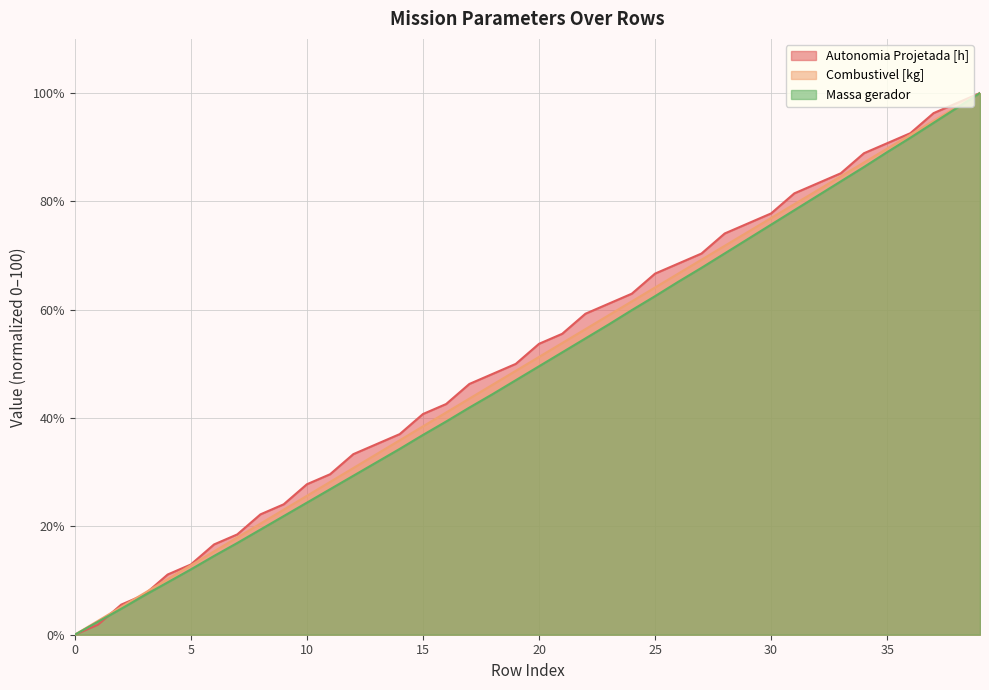

What is the spread (max minus min) of values at 10?

3.4